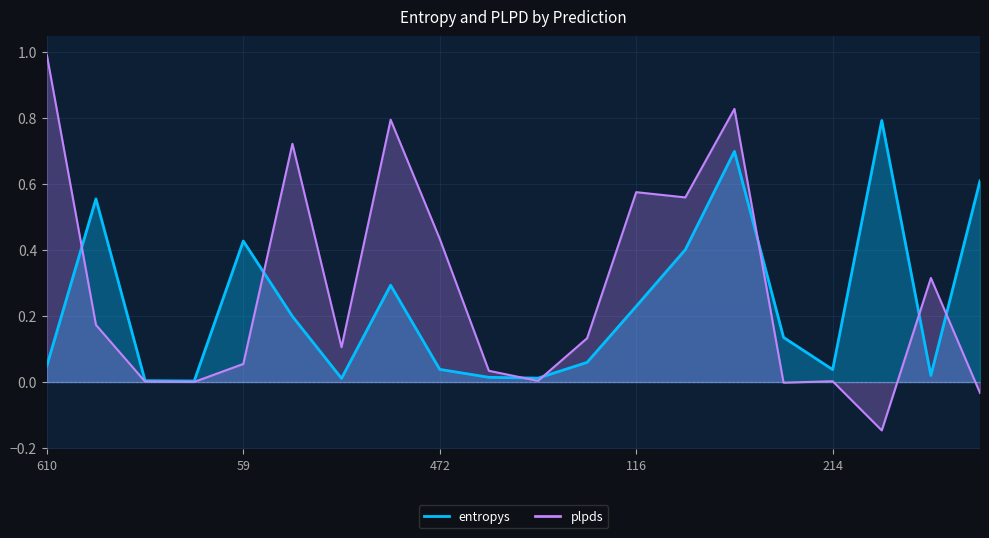

What is the average value of the plpds series?

0.3